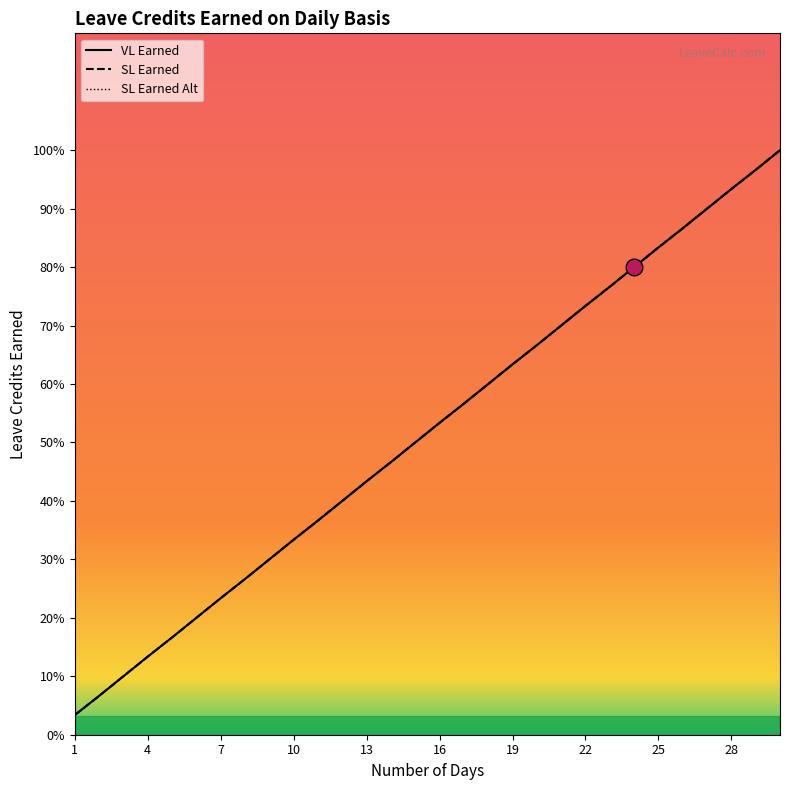

What are all the series names shown in the legend?

VL Earned, SL Earned, SL Earned Alt